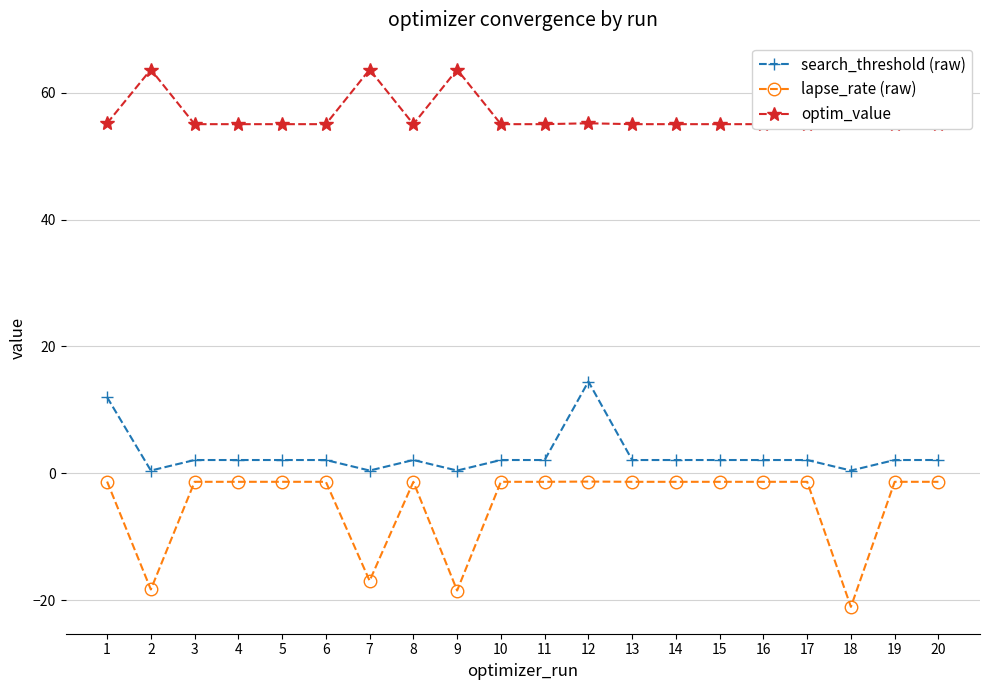

True or false: search_threshold (raw) and lapse_rate (raw) intersect in this chart.

False